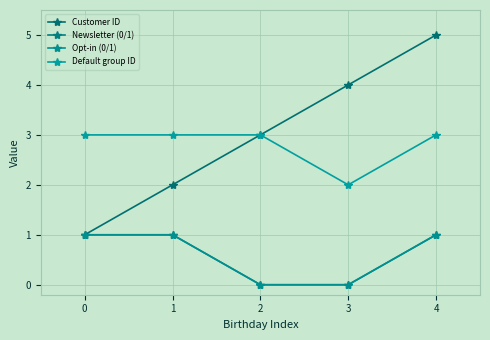

Is this an area chart (filled region under the line)?

No